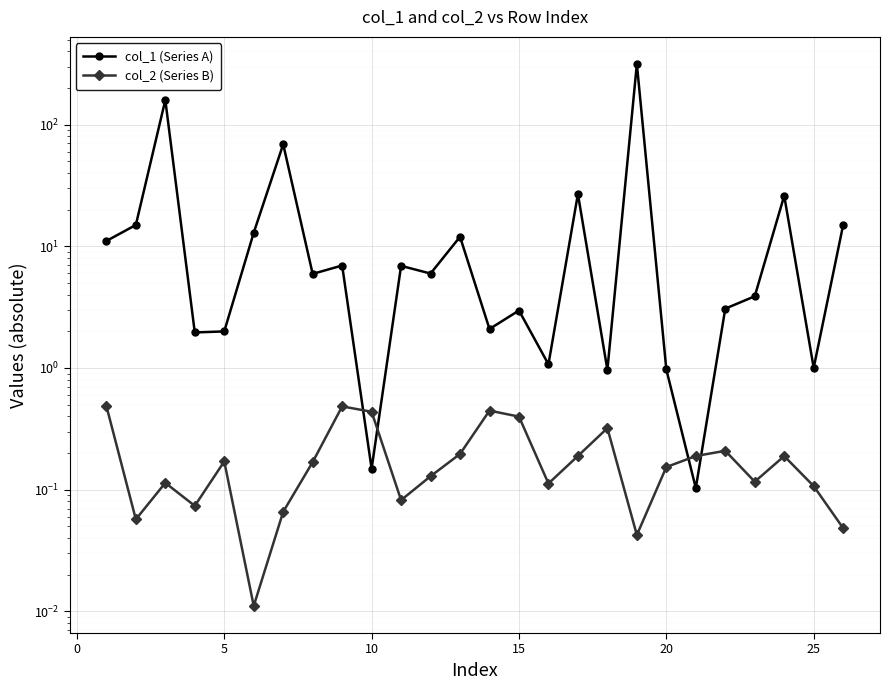

Reading left to right, extract all data points from this chart.

col_1 (Series A): 11.1	15.0	159.3	2.0	2.0	12.9	68.9	5.9	7.0	0.1	6.9	6.0	12.0	2.1	3.0	1.1	26.9	1.0	315.0	1.0	0.1	3.1	3.9	26.0	1.0	15.0
col_2 (Series B): 0.5	0.1	0.1	0.1	0.2	0.0	0.1	0.2	0.5	0.4	0.1	0.1	0.2	0.4	0.4	0.1	0.2	0.3	0.0	0.2	0.2	0.2	0.1	0.2	0.1	0.0